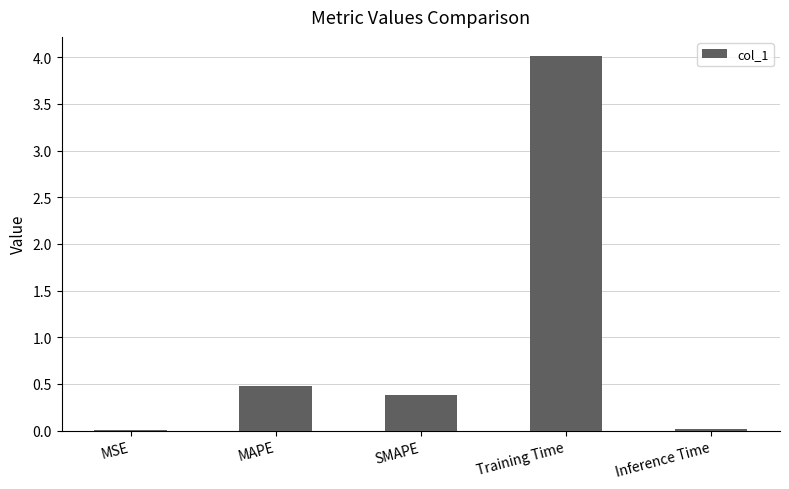

Which has a higher value, MAPE or MSE?

MAPE